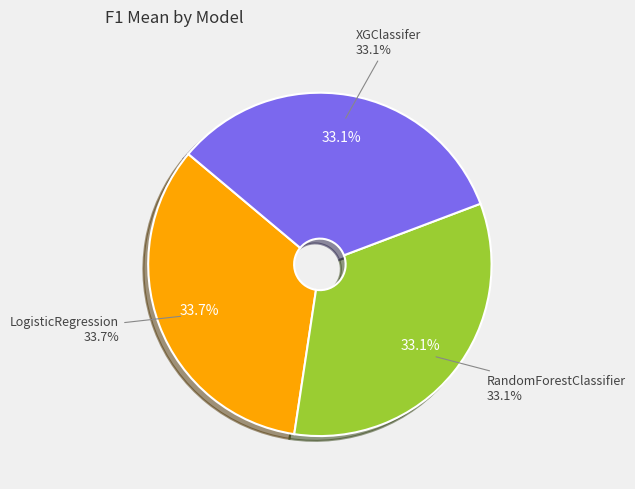

How many segments does this pie chart have?

3